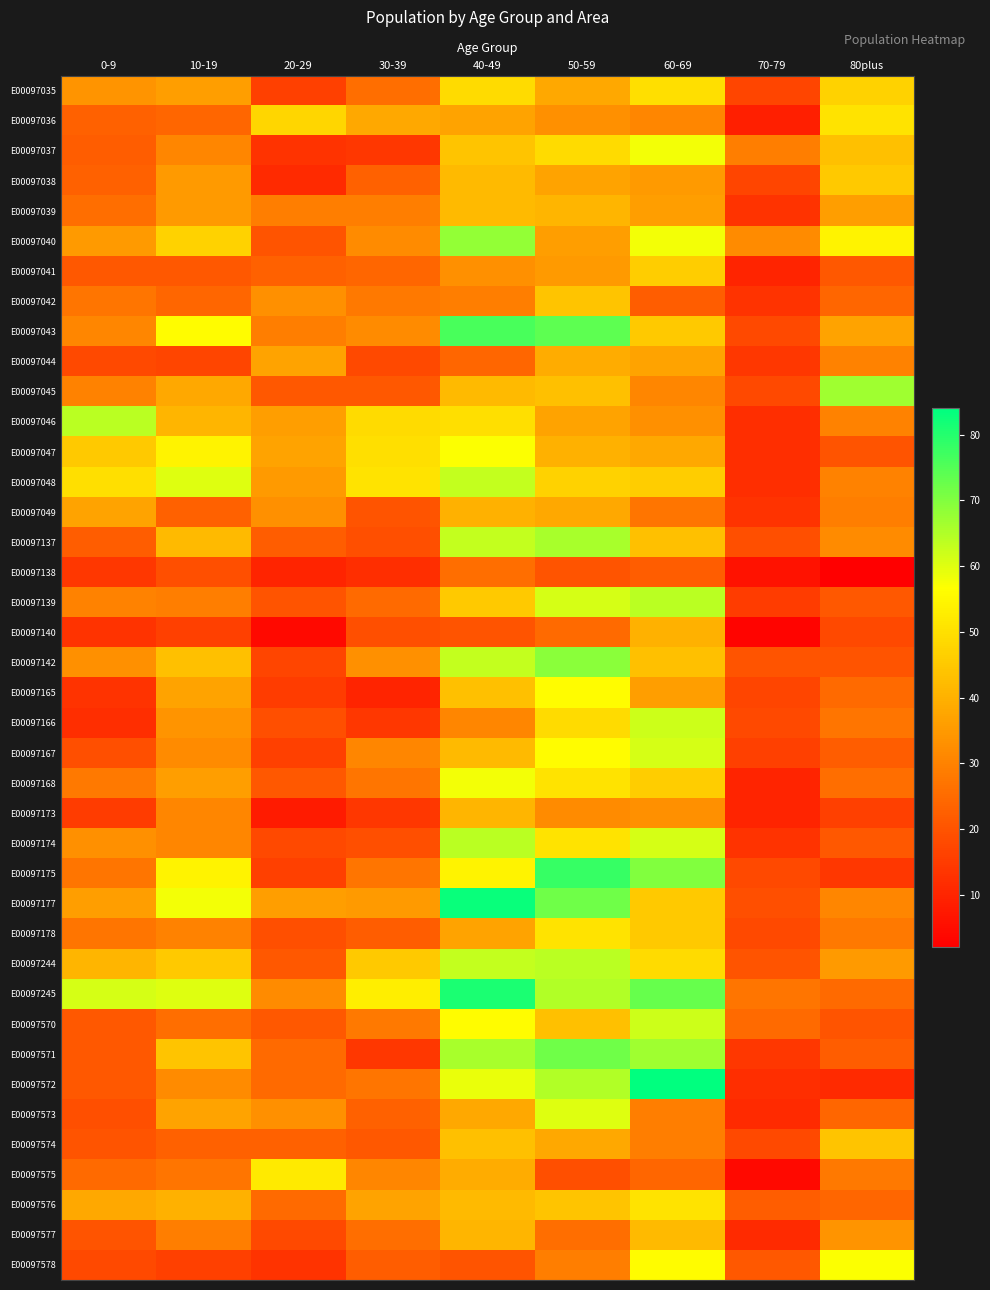

Which has a higher value, 10-19 or 60-69?

60-69